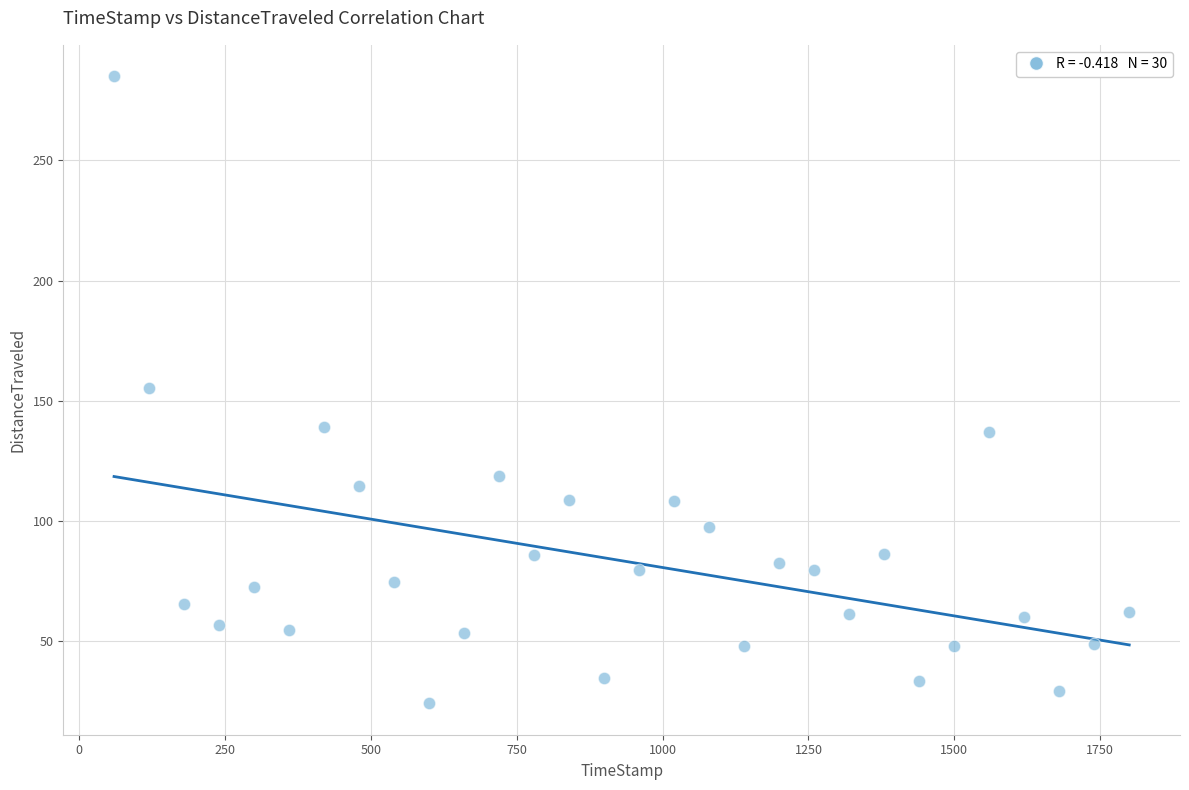

What is the range of X values (max minus min)?

1739.7